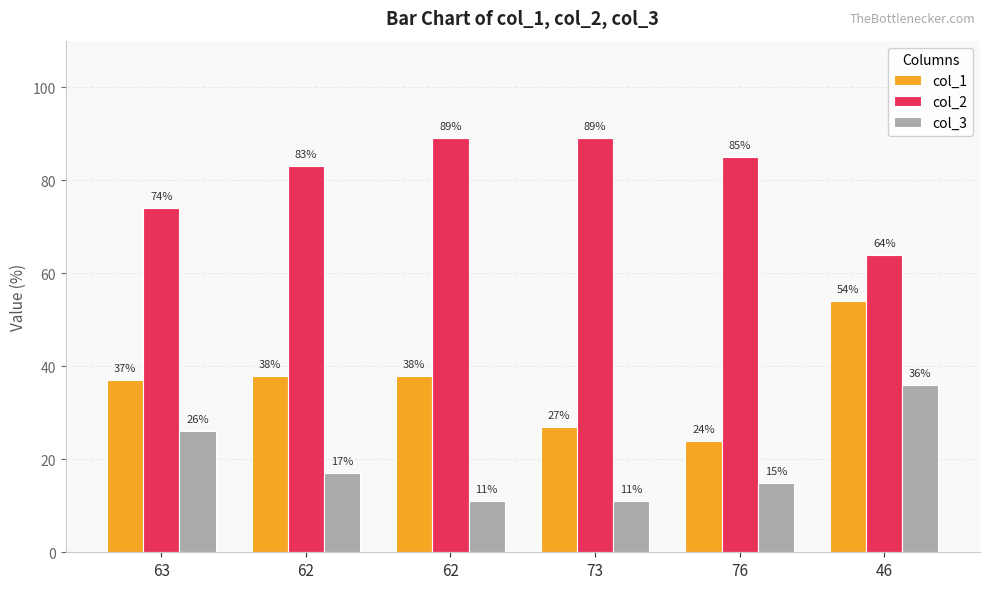

How many data points does each series have?

6